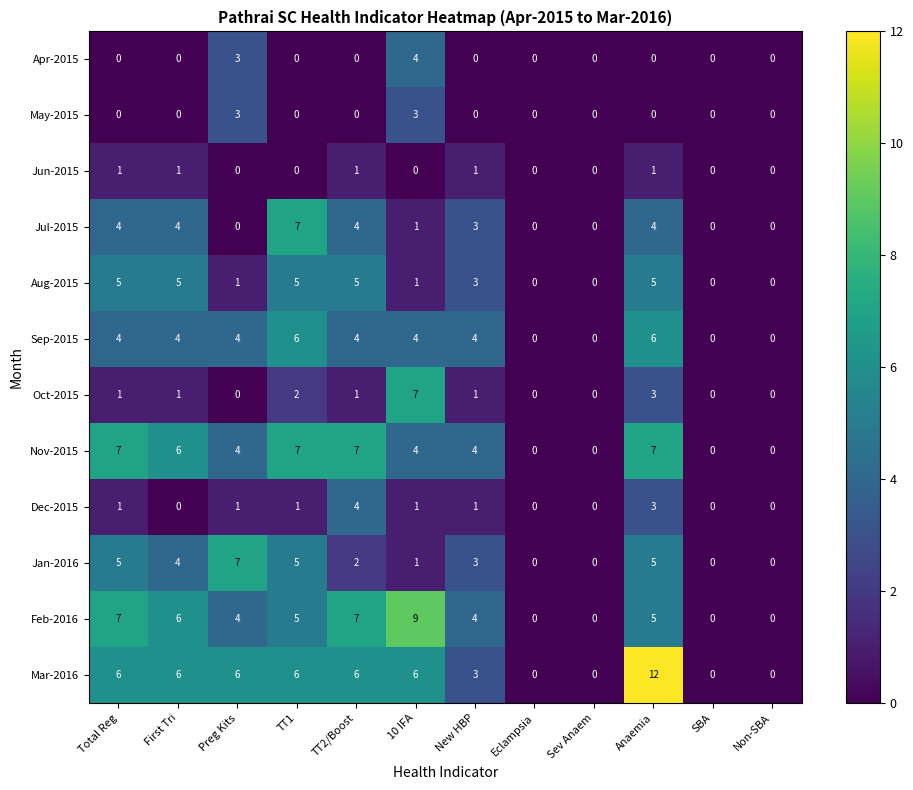

What is the difference between the Nov-2015 values at SBA and 10 IFA?

4